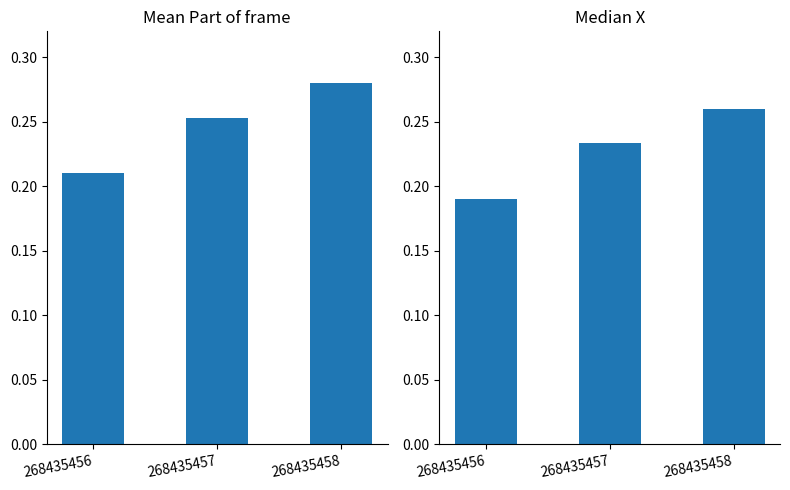

The Median X series shows 0.2 at 268435456. True or false?

True